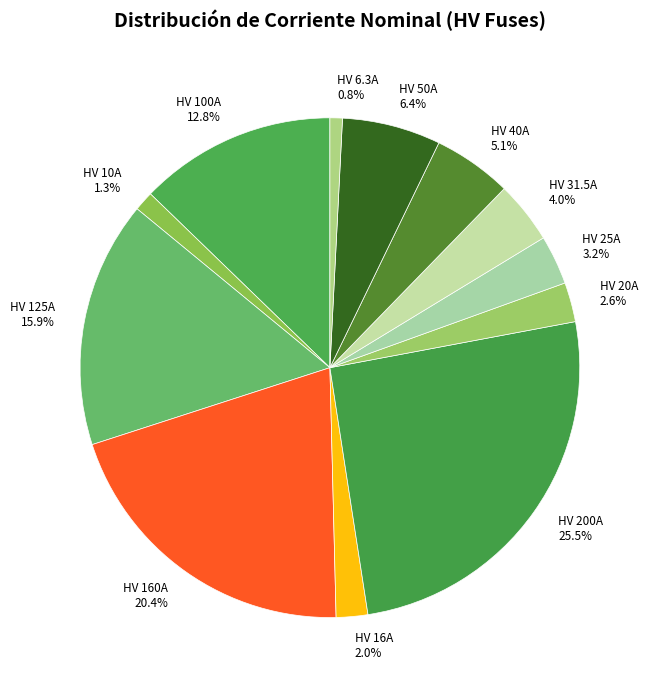

Which category has the biggest portion of the pie?

HV 200A